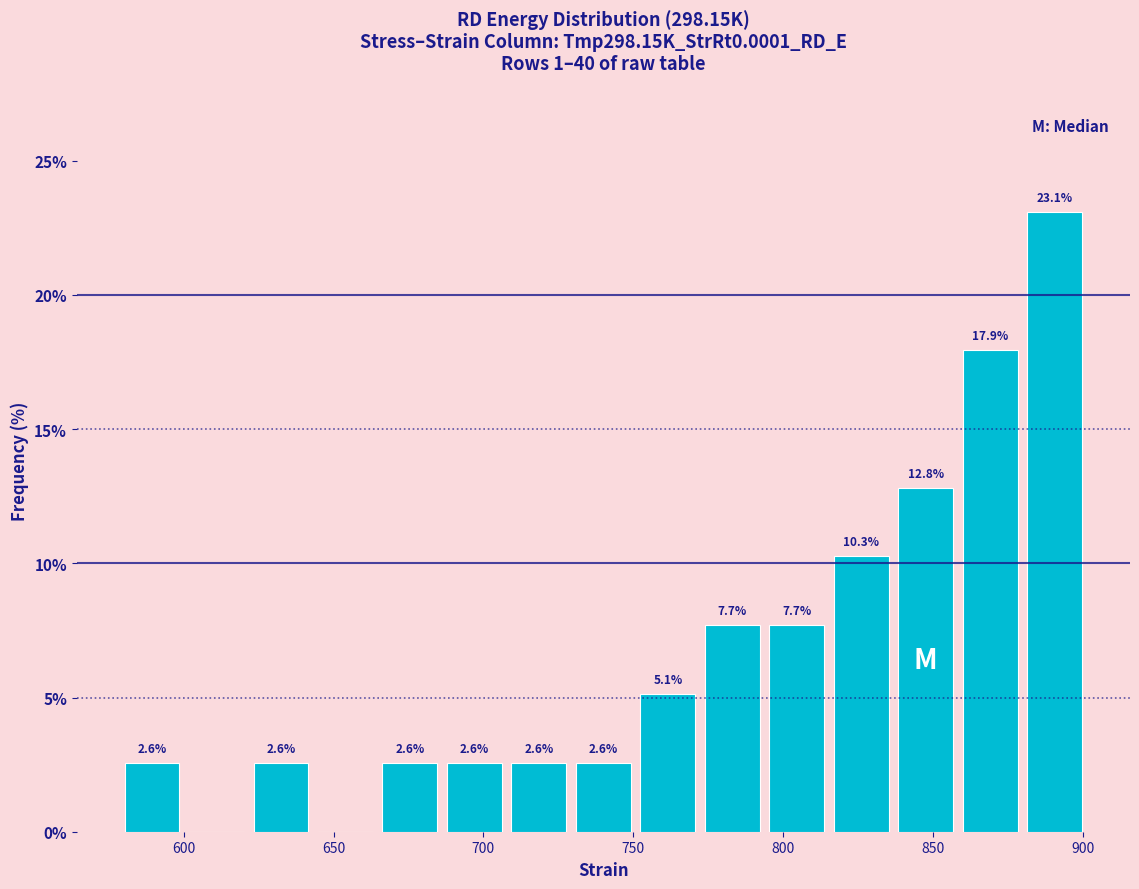

Which range on the x-axis has the tallest bar?

880 to 905